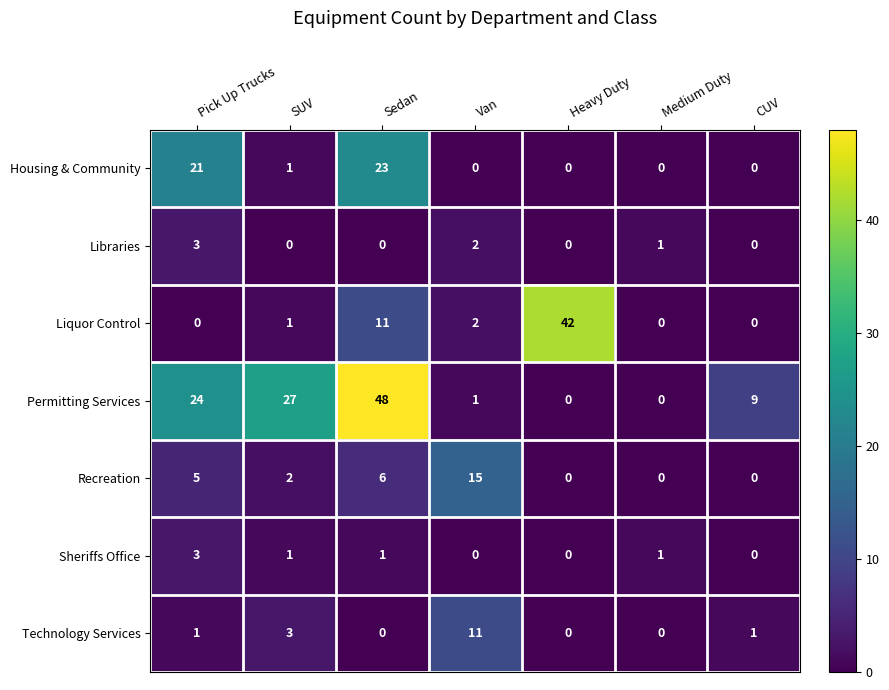

What is the sum of all Libraries values?

6